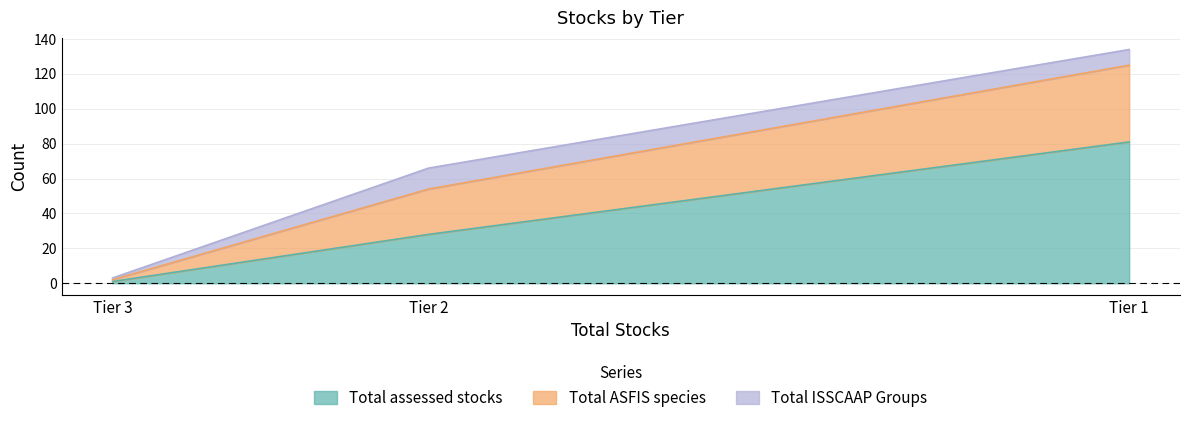

At which label is Total assessed stocks closest to 41?

Tier 2